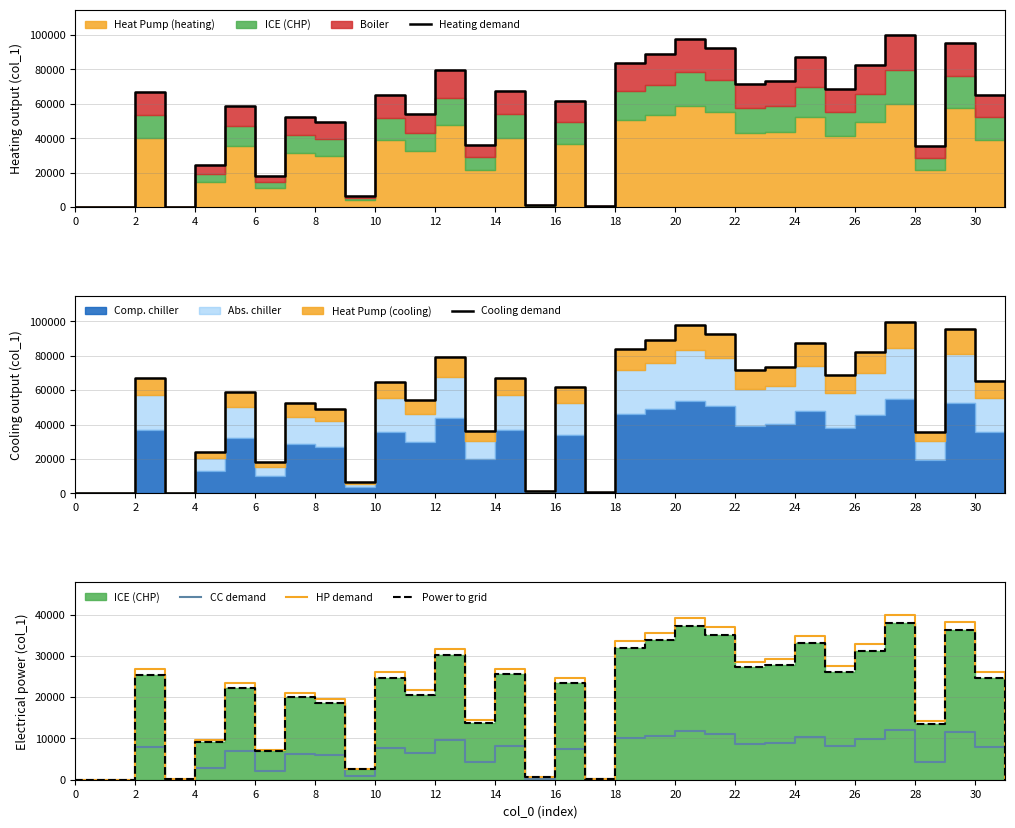

True or false: Power to grid and Heating demand intersect in this chart.

False